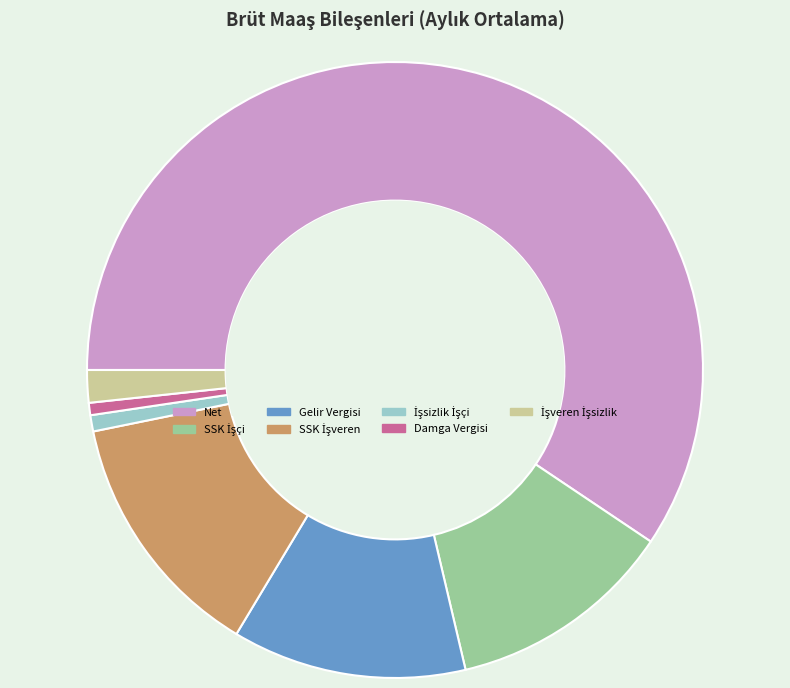

Which slice is the largest?

Net